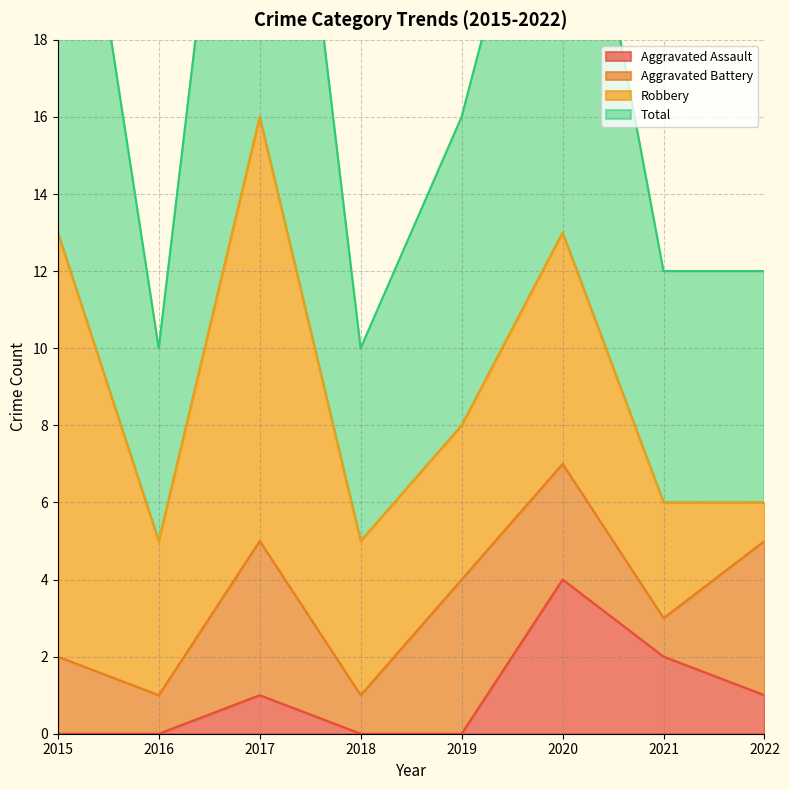

Where is the first local minimum for Total?

2016